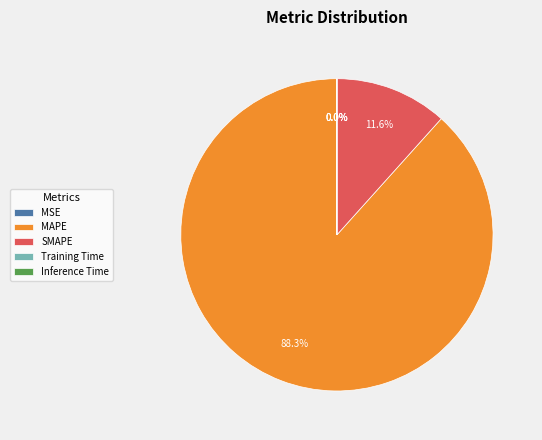

Between MAPE and SMAPE, which is larger?

MAPE